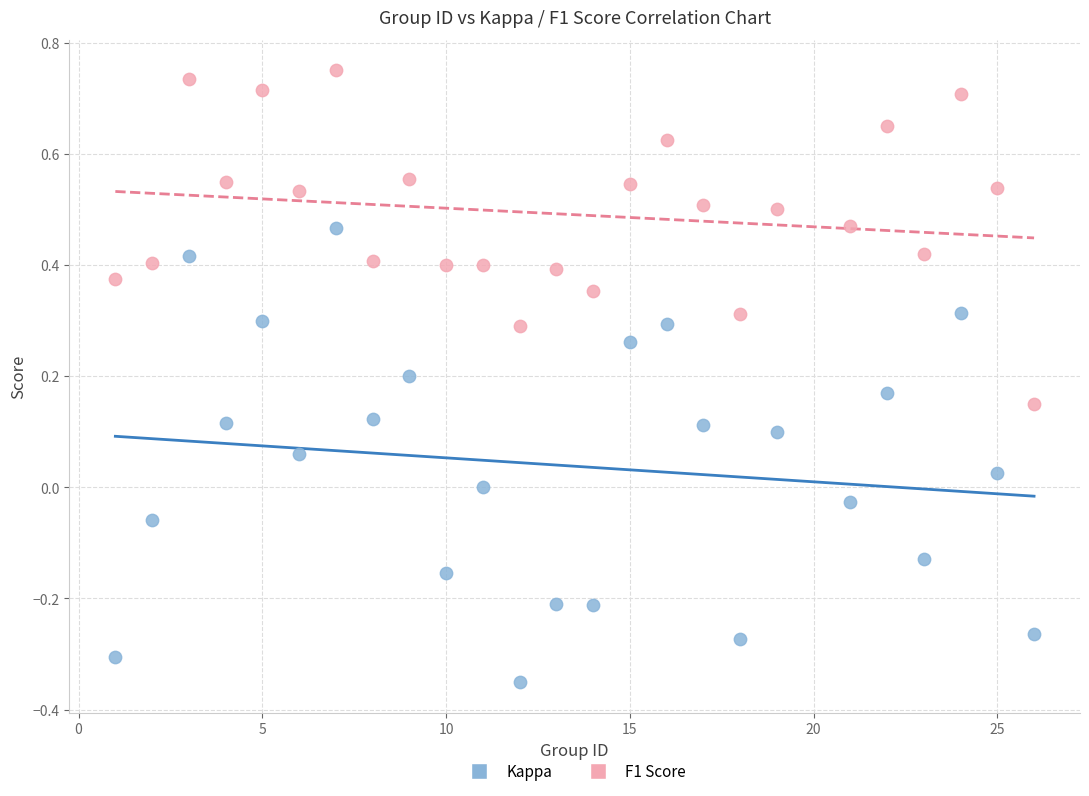

Which series has the widest spread of Y values?

Kappa